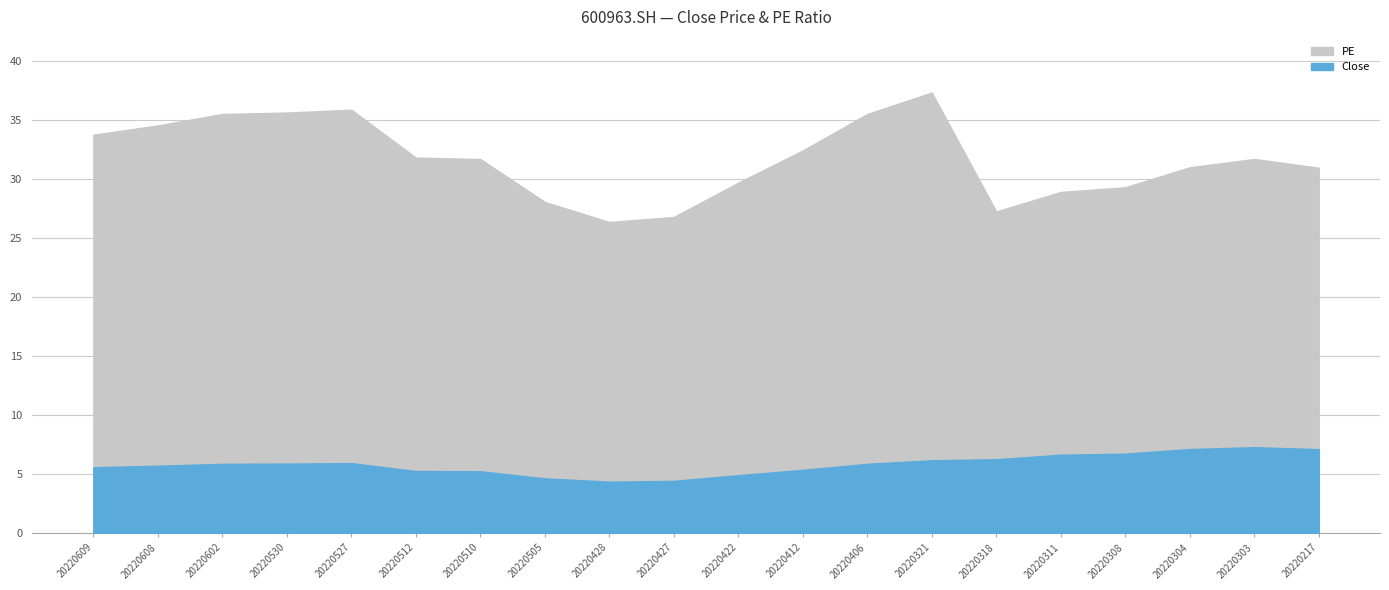

At which category is the sum across all series the highest?

20220321